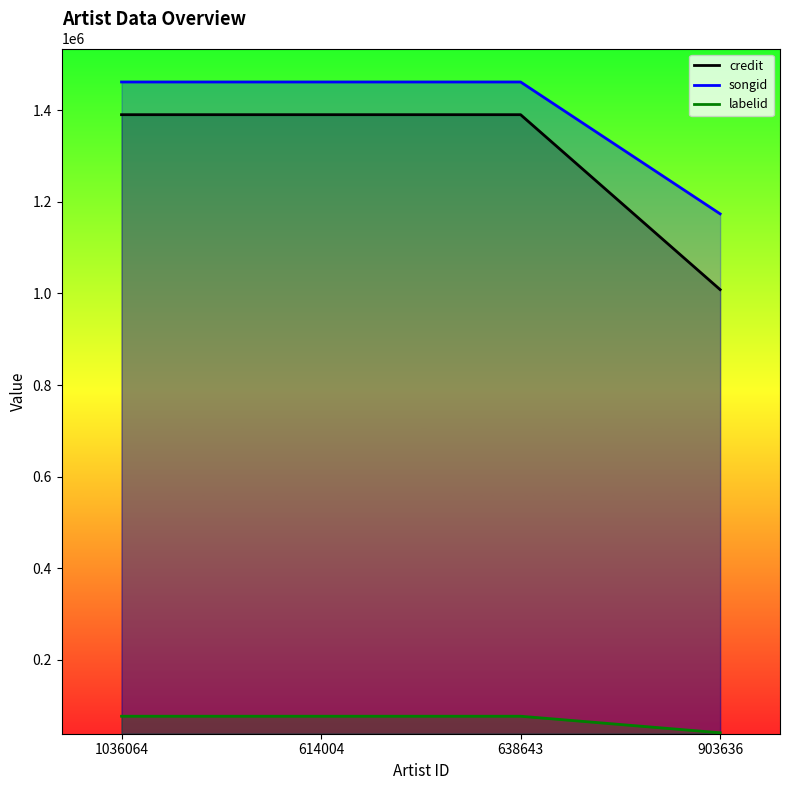

What position from the left is 614004?

2